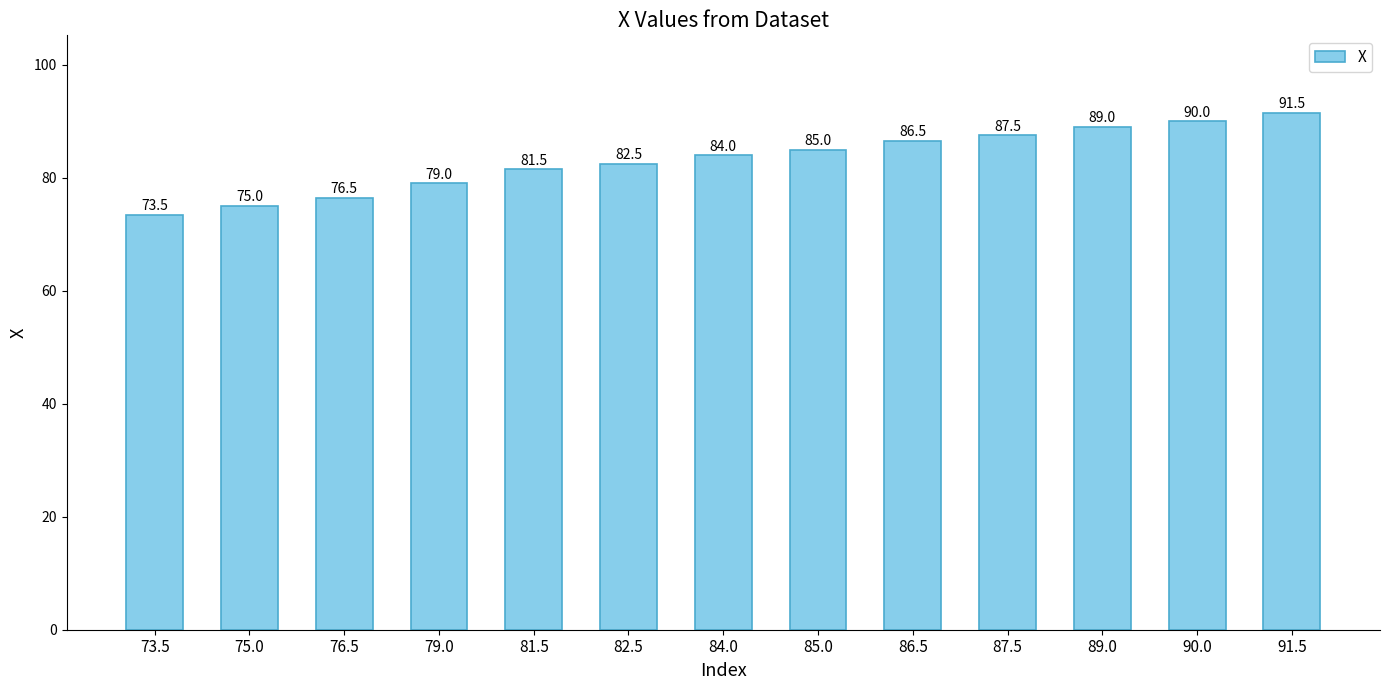

How many values are below 84?

6